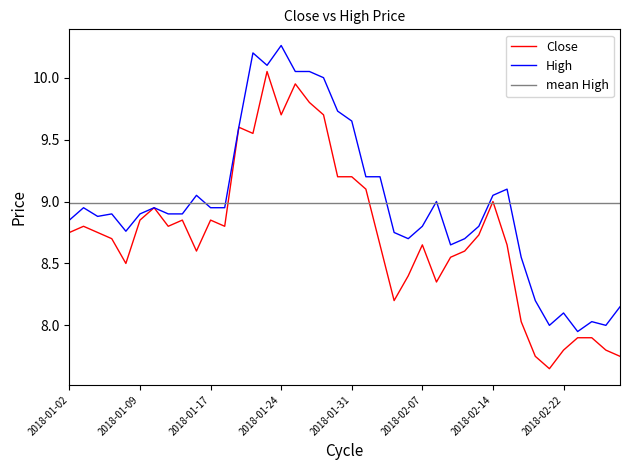

What is the difference between the Close values at 2018-01-08 and 2018-02-08?

0.1